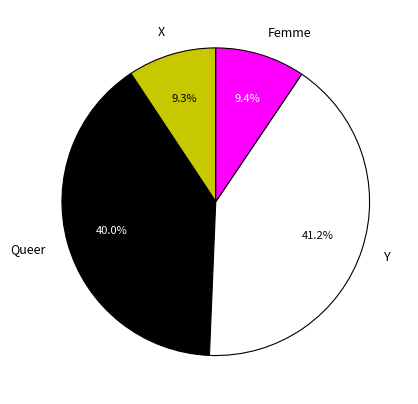

Is Queer the majority of the pie?

No